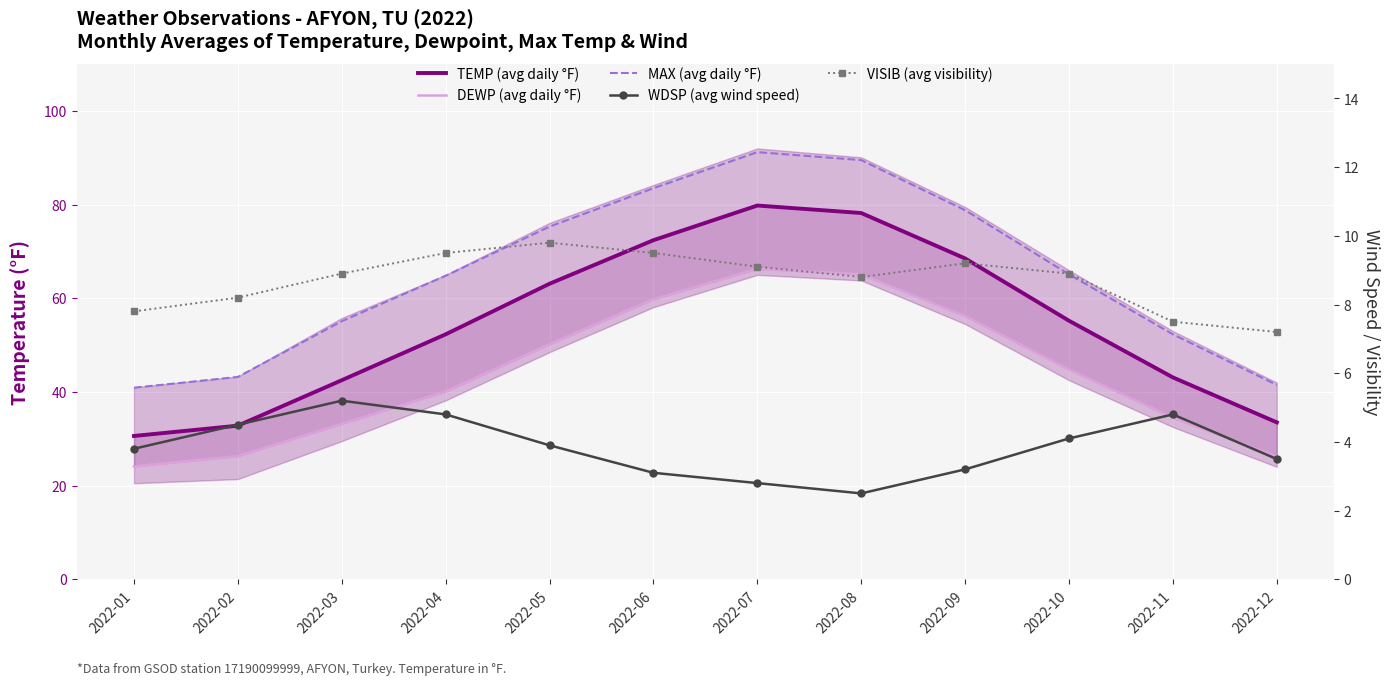

What is the sum of all MAX (avg daily °F) values?

781.2